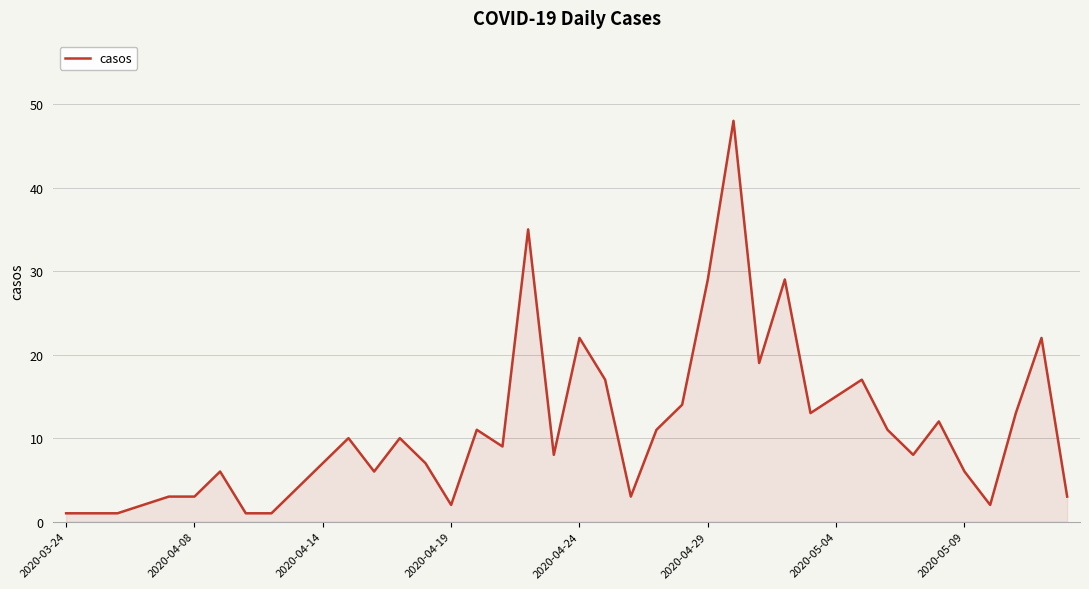

What is the minimum value shown in the chart?

1